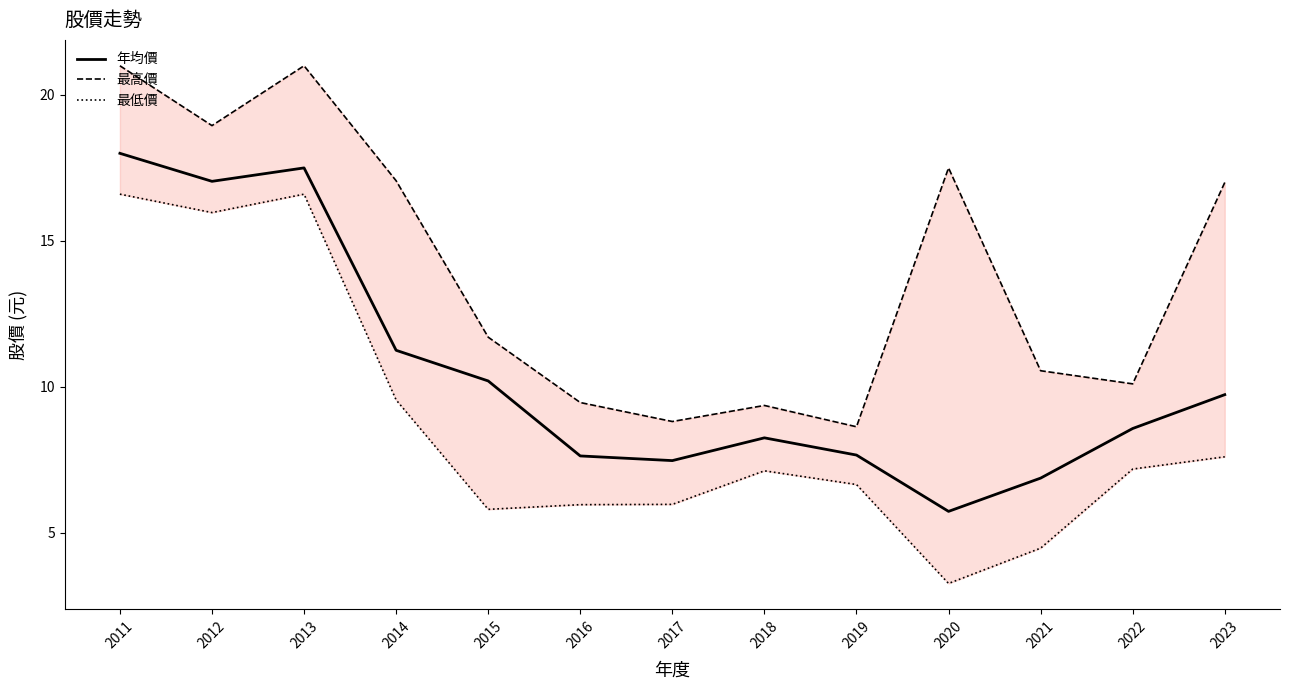

What is the value of the 最低價 point at the 1st from the left?

16.6